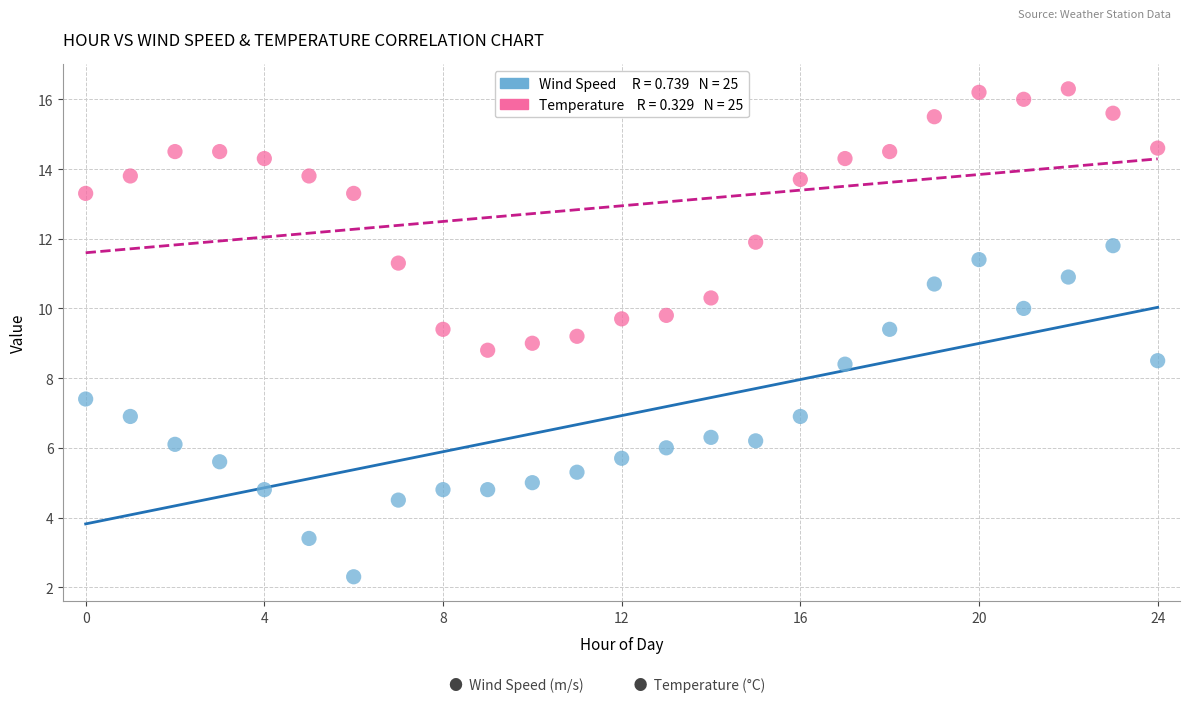

Across all data points, what is the range of Y values (max minus min)?

14.0